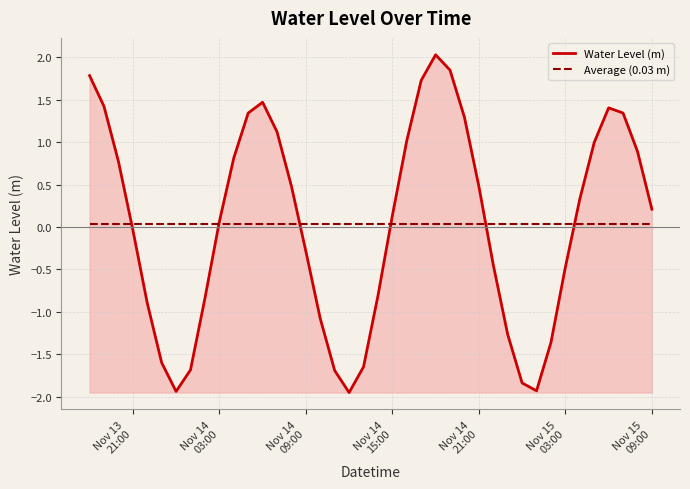

At how many categories does at least one series exceed 0?

40